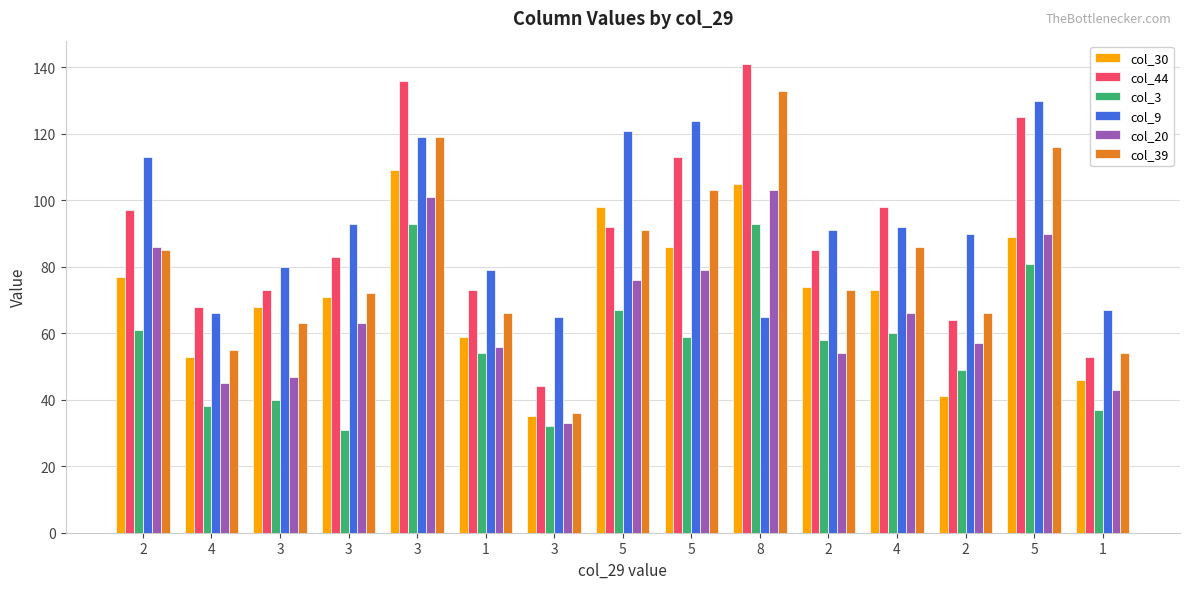

Is it true that col_3 equals 30 at 4?

False